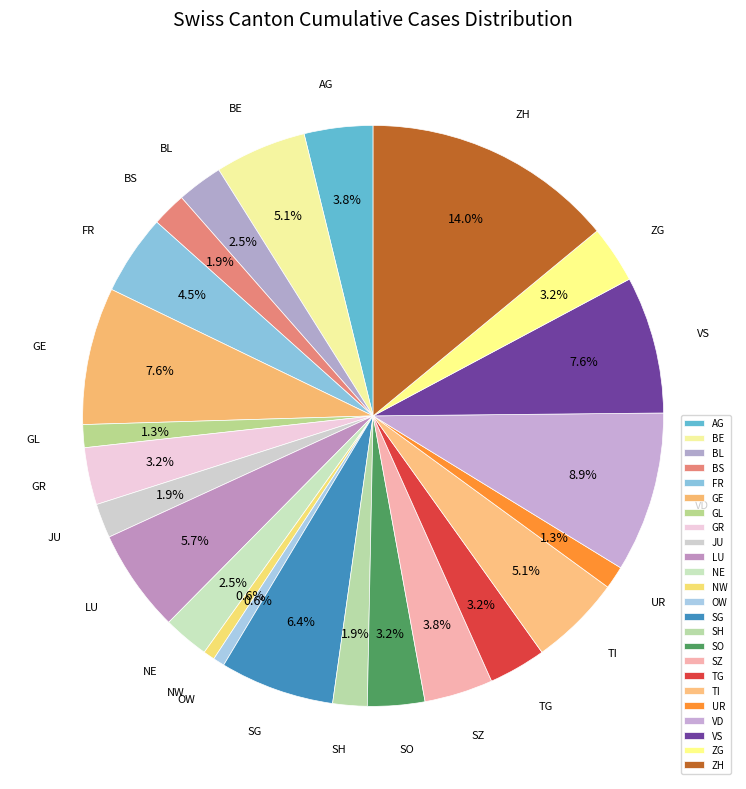

Which slice is the largest?

ZH